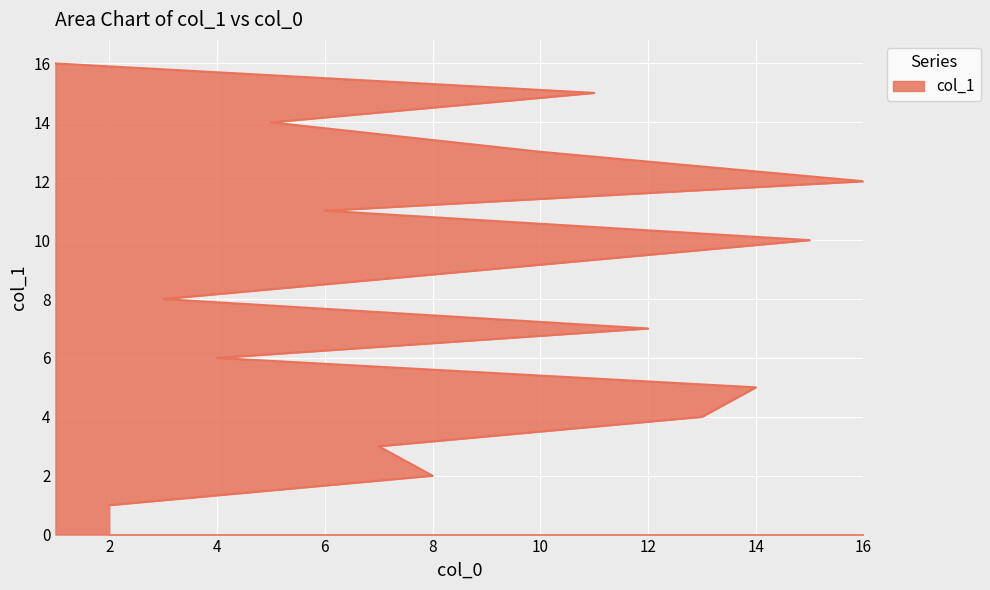

What is the smallest value displayed?

1